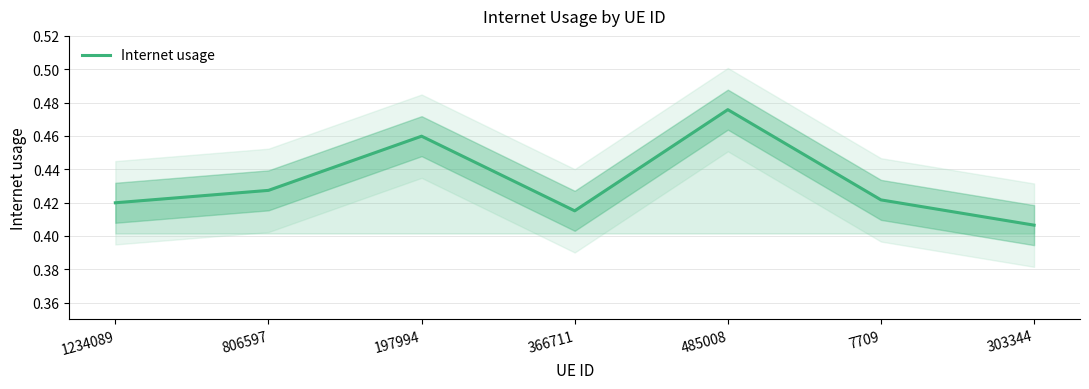

Reading left to right, transcribe all the data shown in this chart.

1234089=0.4	806597=0.4	197994=0.5	366711=0.4	485008=0.5	7709=0.4	303344=0.4